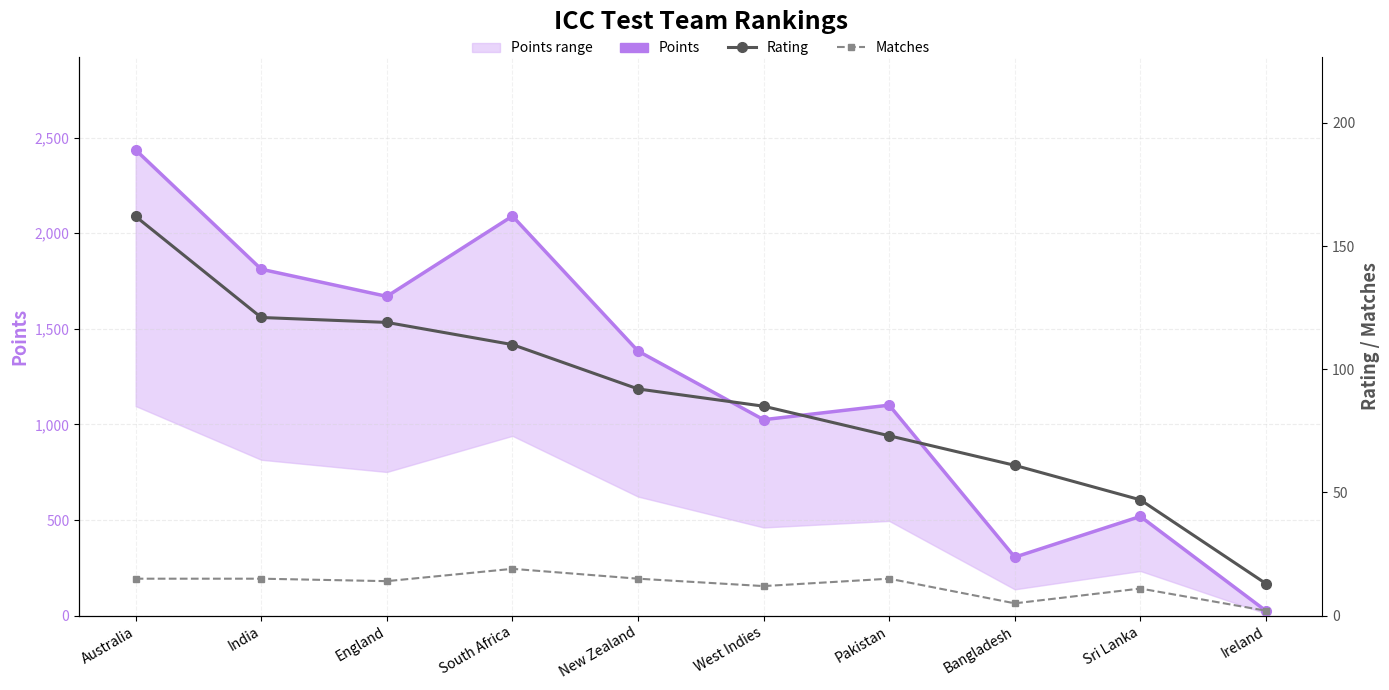

True or false: Rating and Points intersect in this chart.

False